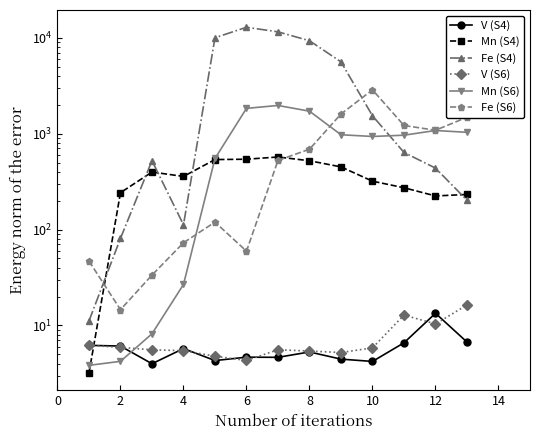

What is the greatest value displayed?

12845.0